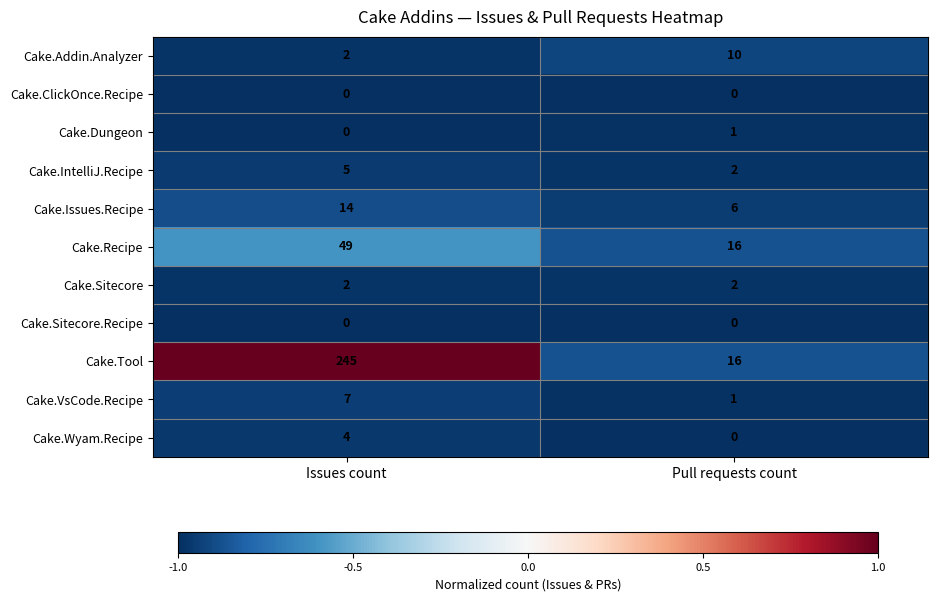

Is it true that Cake.Dungeon equals 1 at Pull requests count?

True